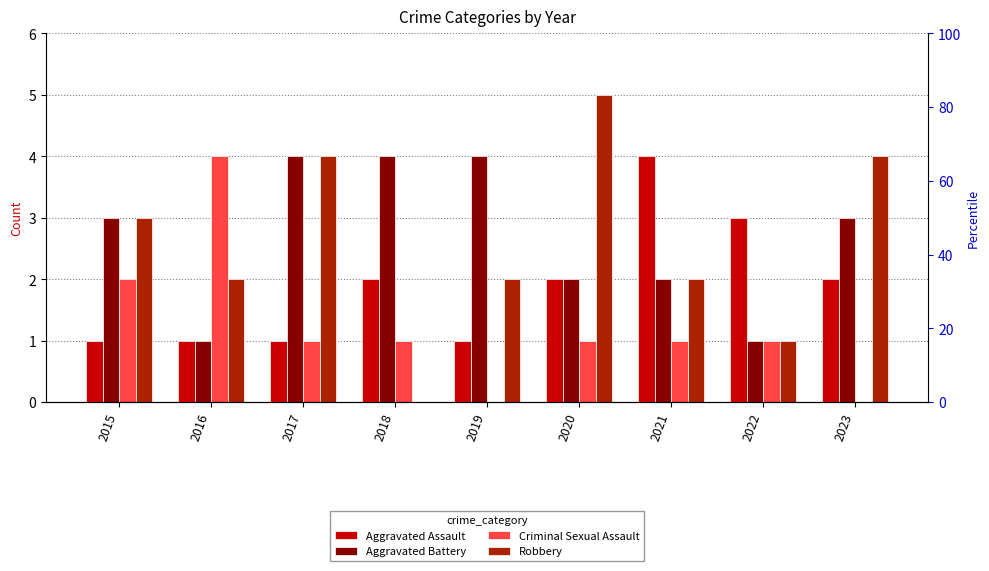

How many data points in Aggravated Assault are above 2?

2